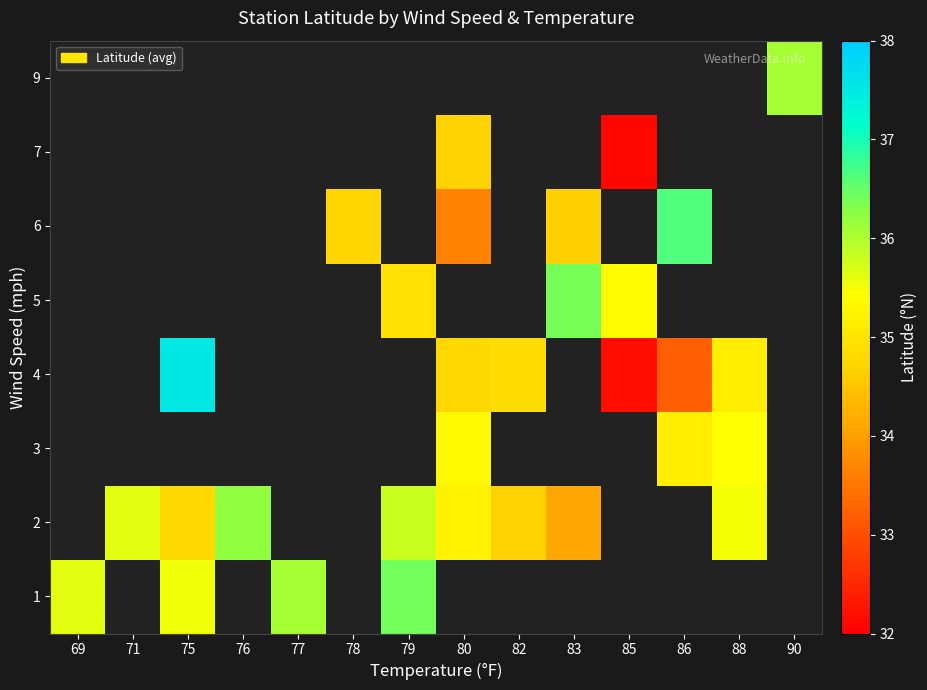

The value of 2 at 71 is 48.6. True or false?

False